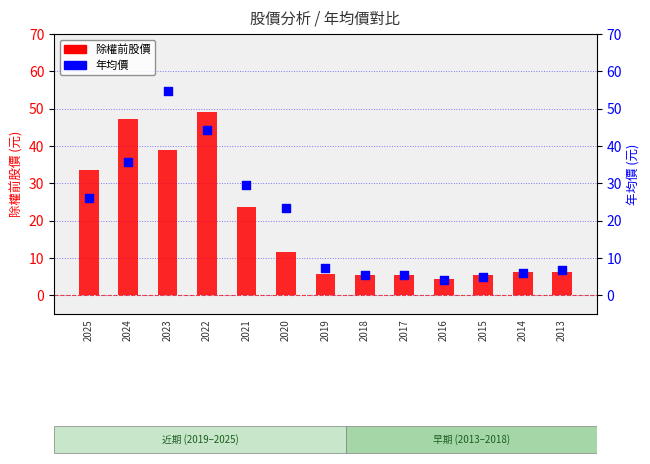

Which series contains the highest Y value?

年均價